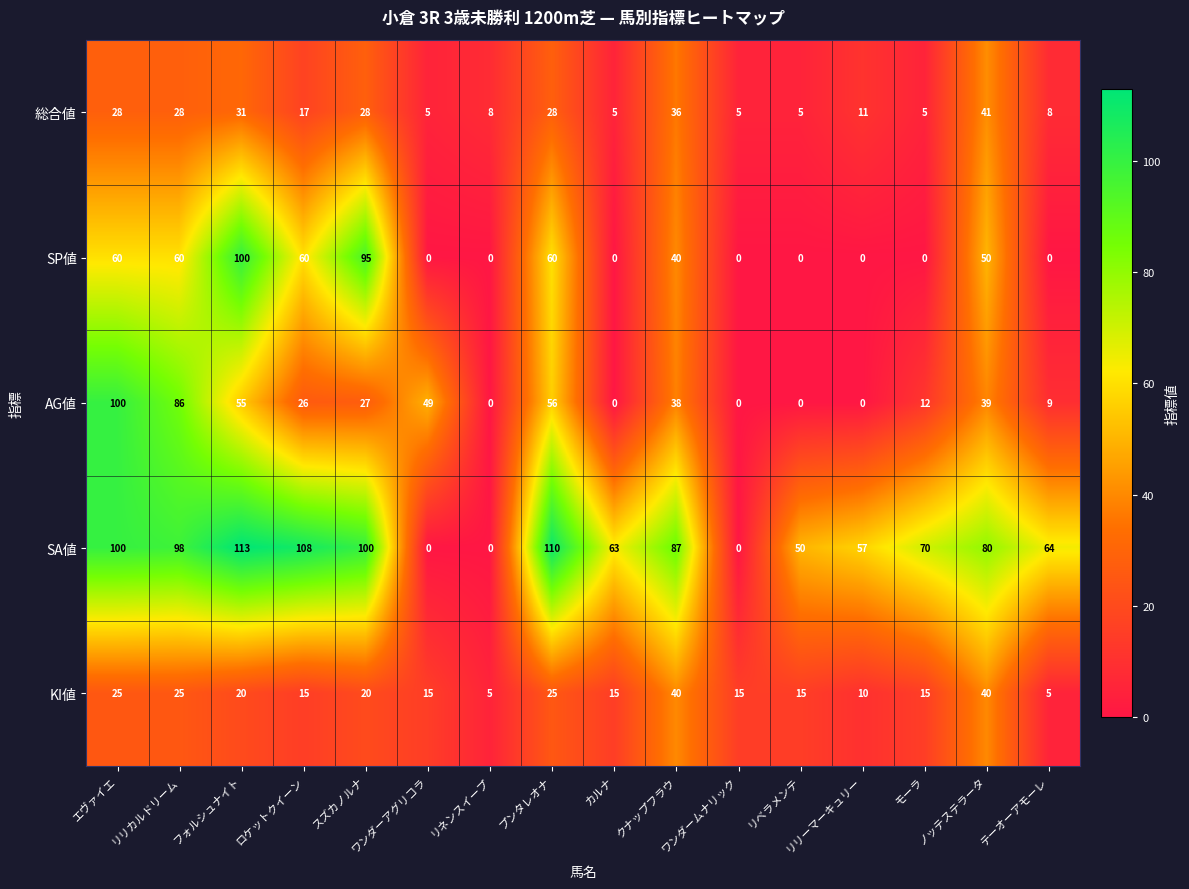

Which series has the largest range (max minus min)?

SA値